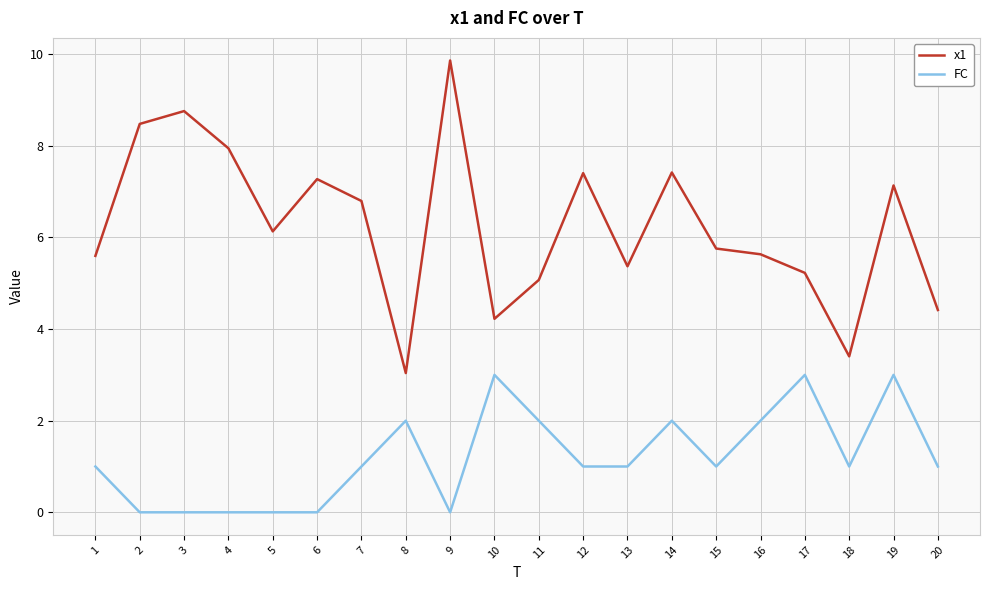

What is the maximum value for x1?

9.9